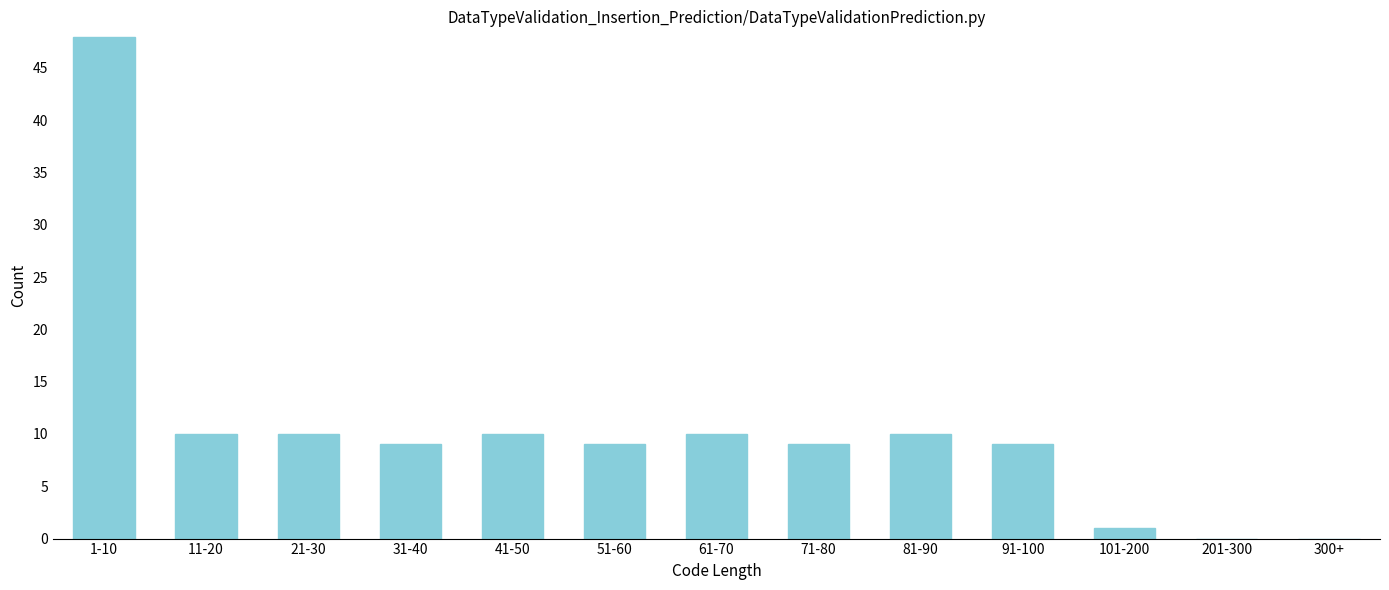

Reading left to right, transcribe all the data shown in this chart.

1-10=48	11-20=10	21-30=10	31-40=9	41-50=10	51-60=9	61-70=10	71-80=9	81-90=10	91-100=9	101-200=1	201-300=0	300+=0